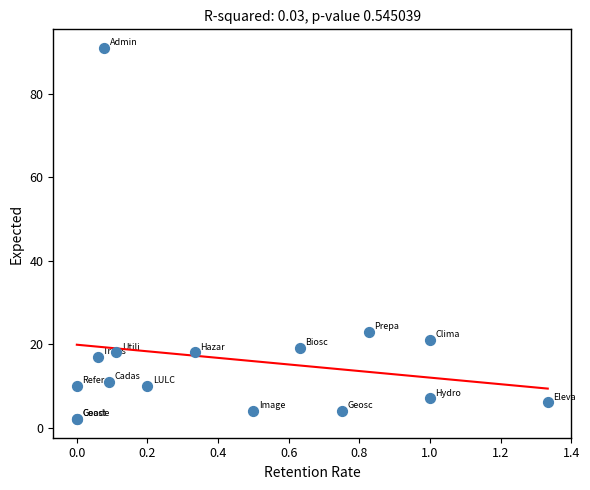

What Y value in the scatter plot is closest to 46?

23